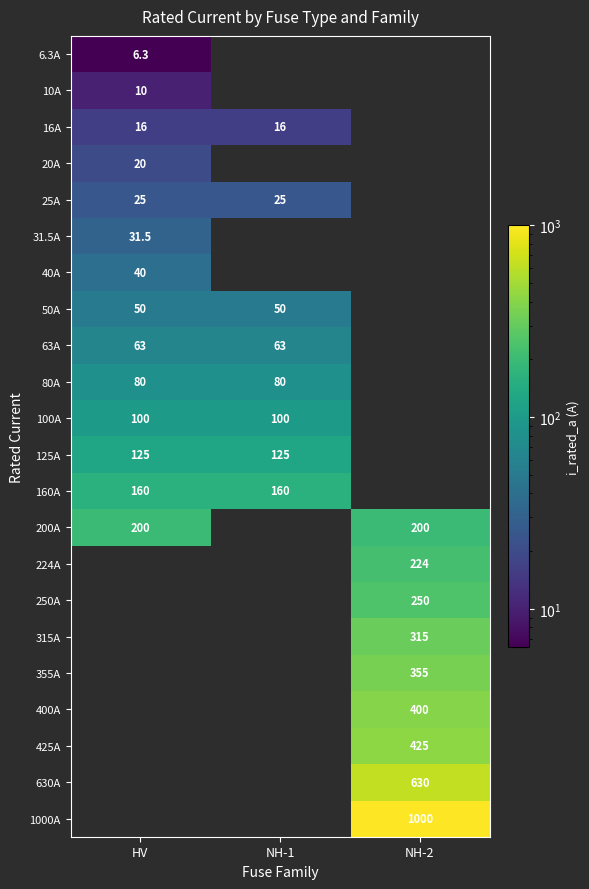

Is the value of 40A at HV greater than the value of 400A at NH-2?

No